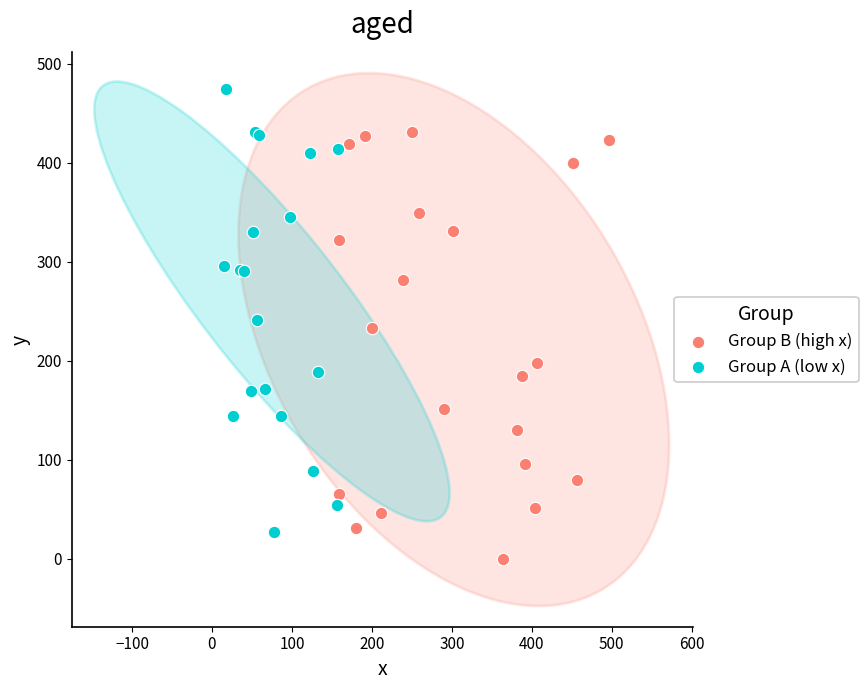

Which series contains the highest Y value?

Group A (low x)